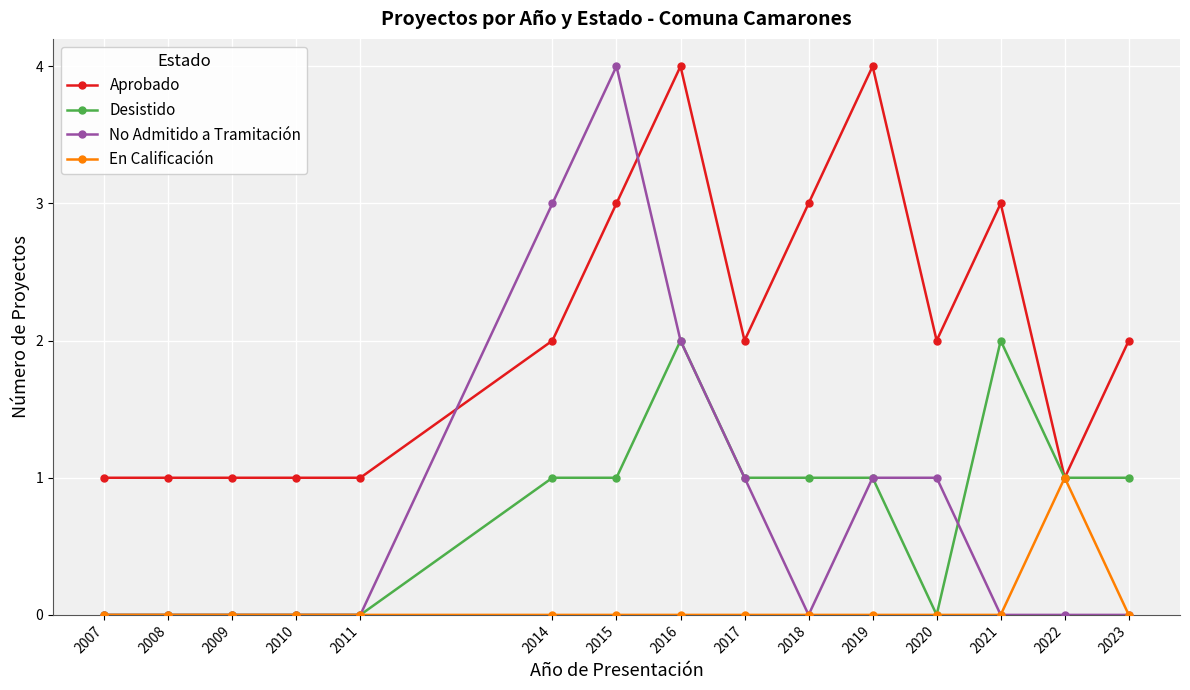

What is the sum of all En Calificación values?

1